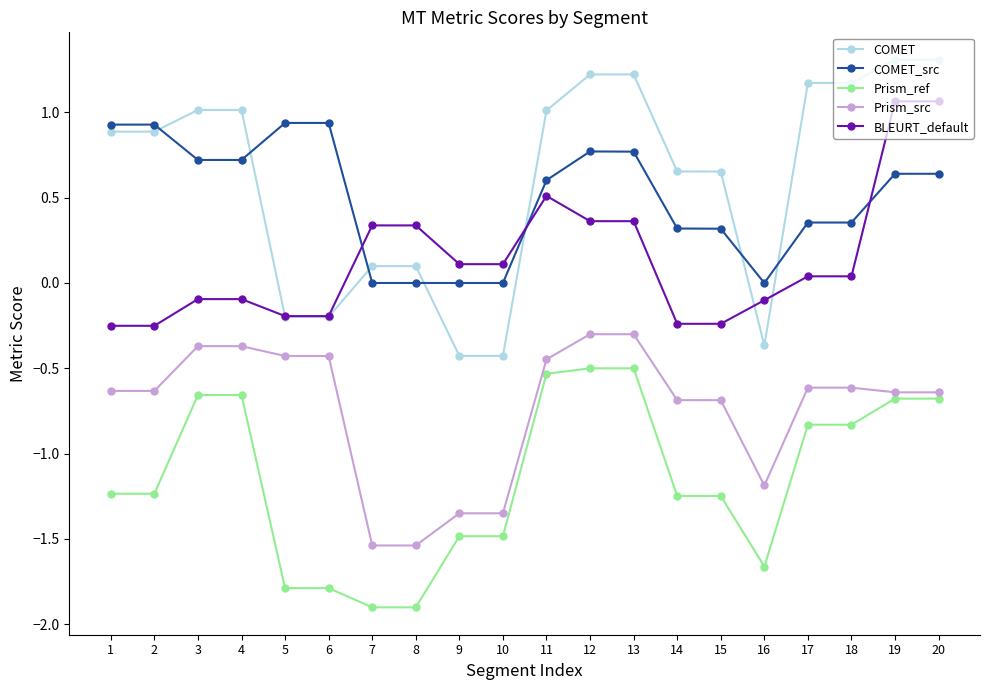

What is the value of the Prism_ref point at the 5th from the left?

-1.8